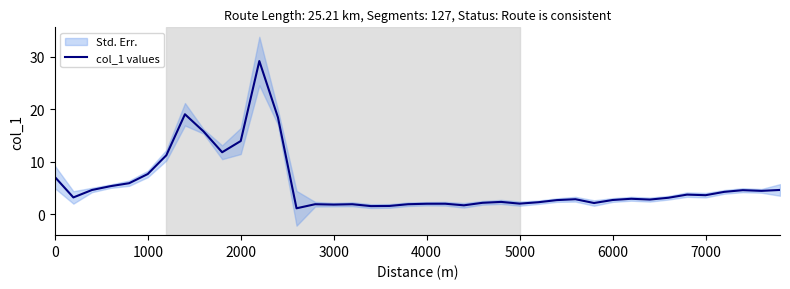

Count the number of data series in this chart.

1